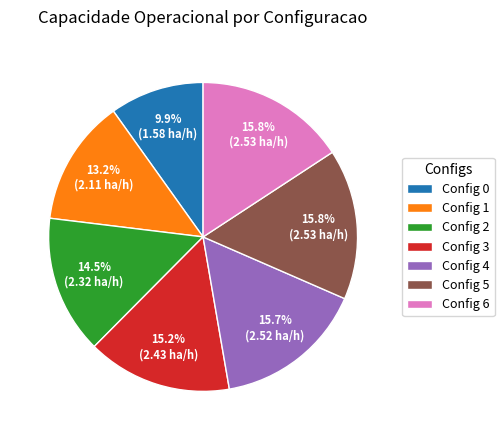

Which category has the smallest portion of the pie?

Config 0